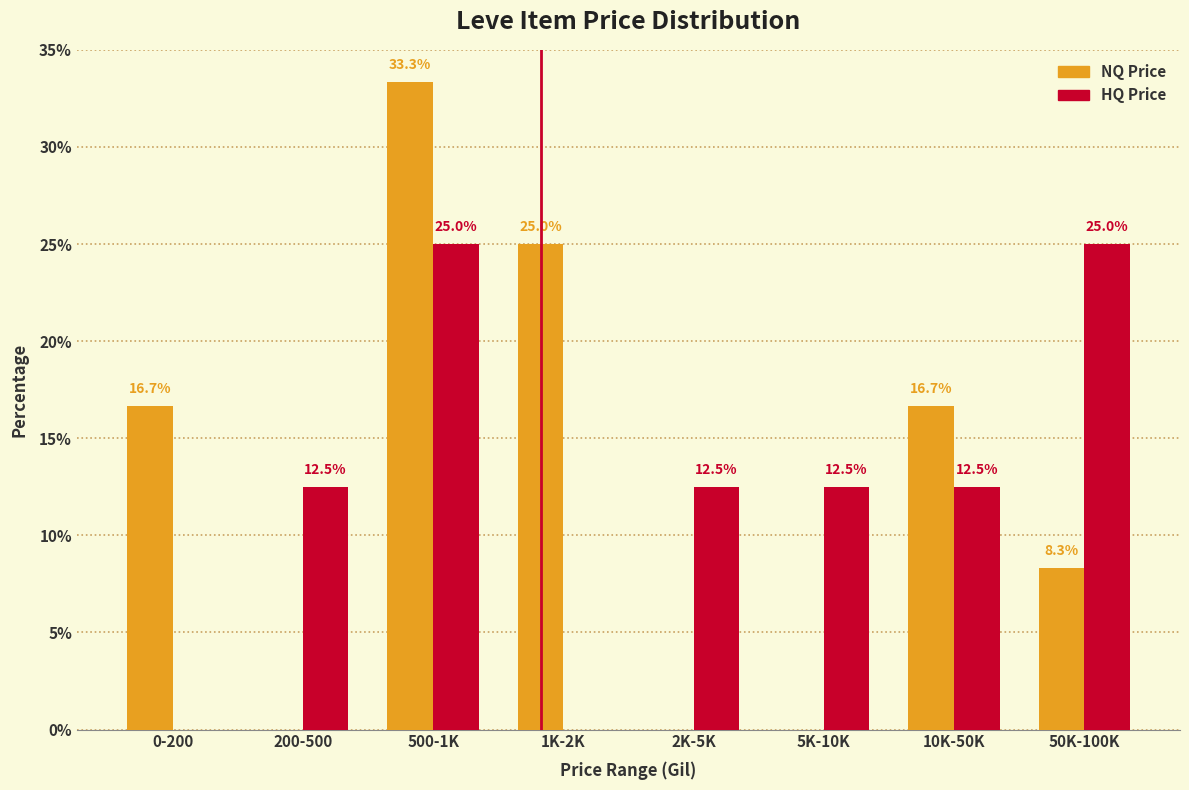

Reading left to right, what are all the values shown in this chart?

NQ Price: 0-200=16.7	200-500=0.0	500-1K=33.3	1K-2K=25.0	2K-5K=0.0	5K-10K=0.0	10K-50K=16.7	50K-100K=8.3
HQ Price: 0-200=0.0	200-500=12.5	500-1K=25.0	1K-2K=0.0	2K-5K=12.5	5K-10K=12.5	10K-50K=12.5	50K-100K=25.0